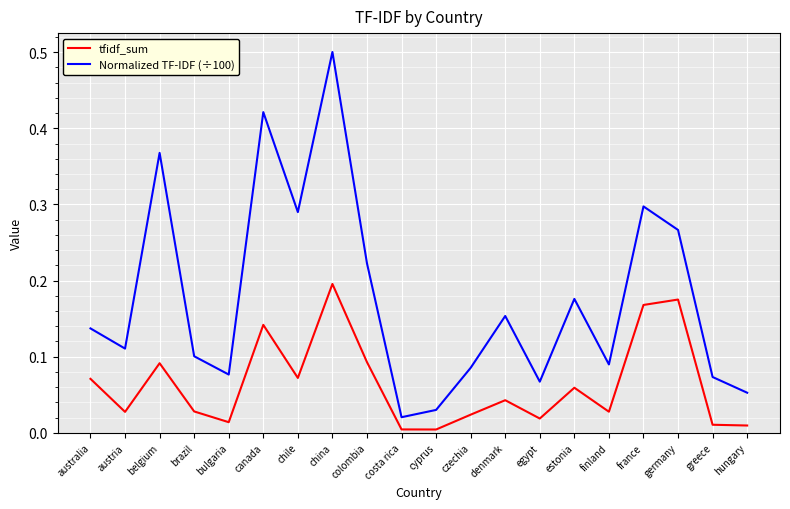

What is the sum of all tfidf_sum values?

1.3